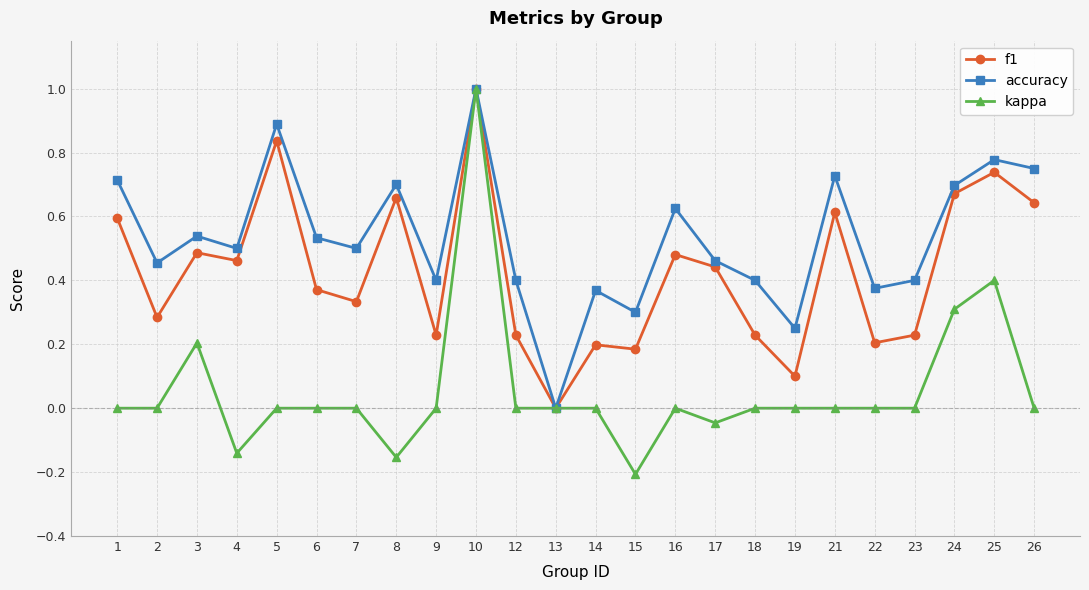

Count the f1 values in the range 0 to 1.

24